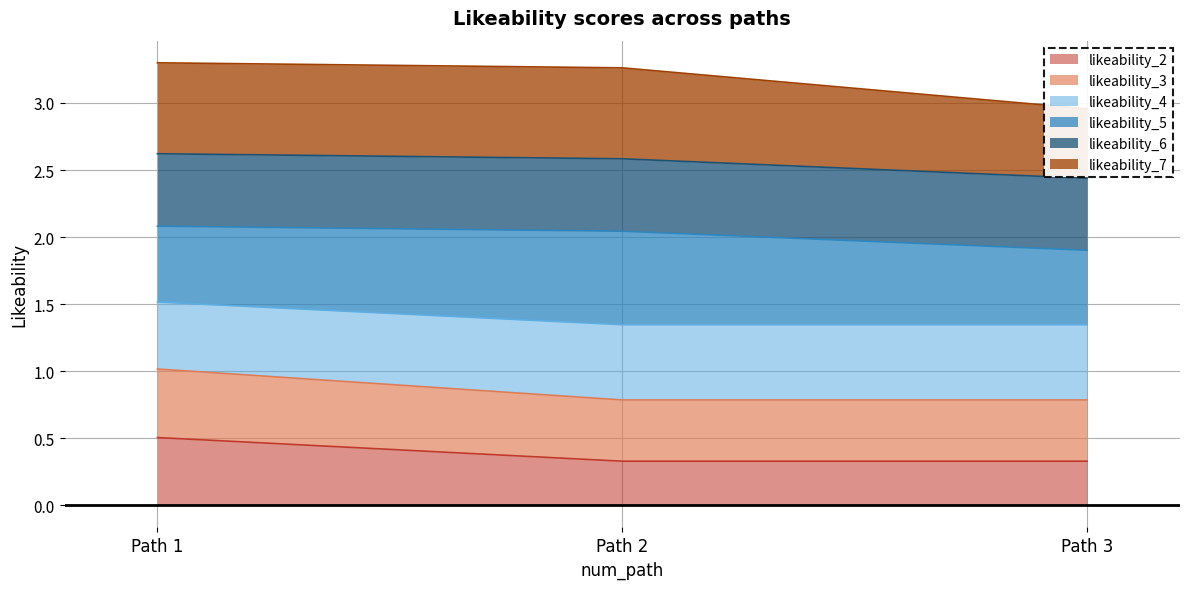

The value of likeability_2 at Path 2 is 0.1. True or false?

False